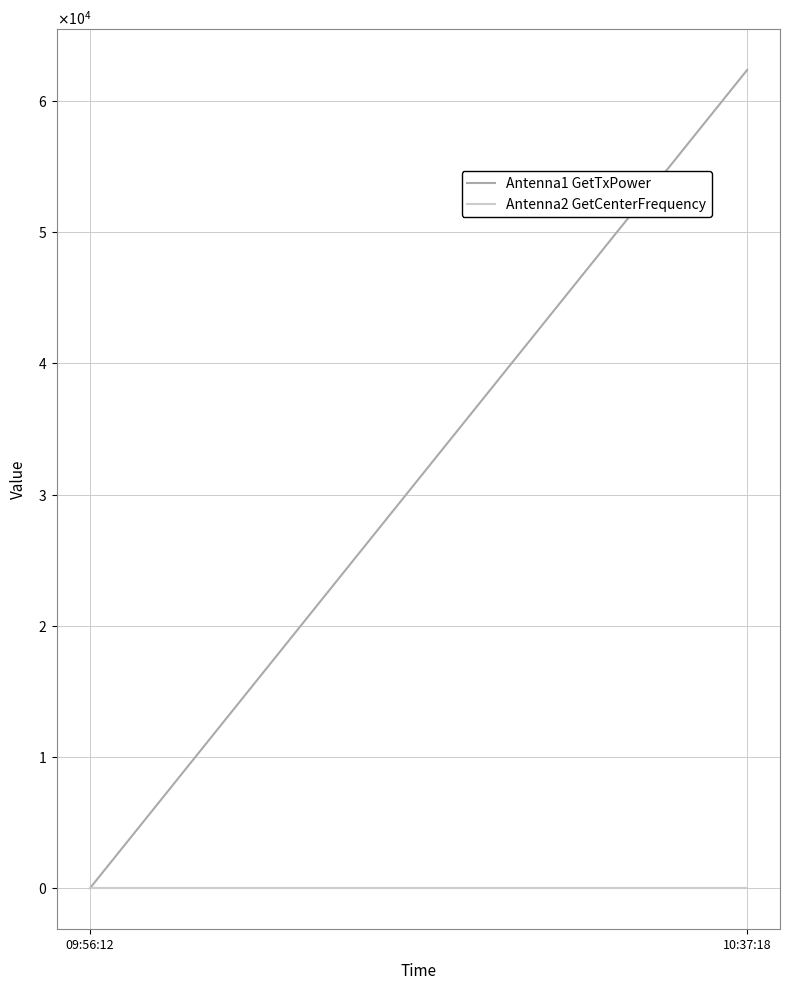

The value of Antenna2 GetCenterFrequency at 09:56:12 is 24.2. True or false?

True